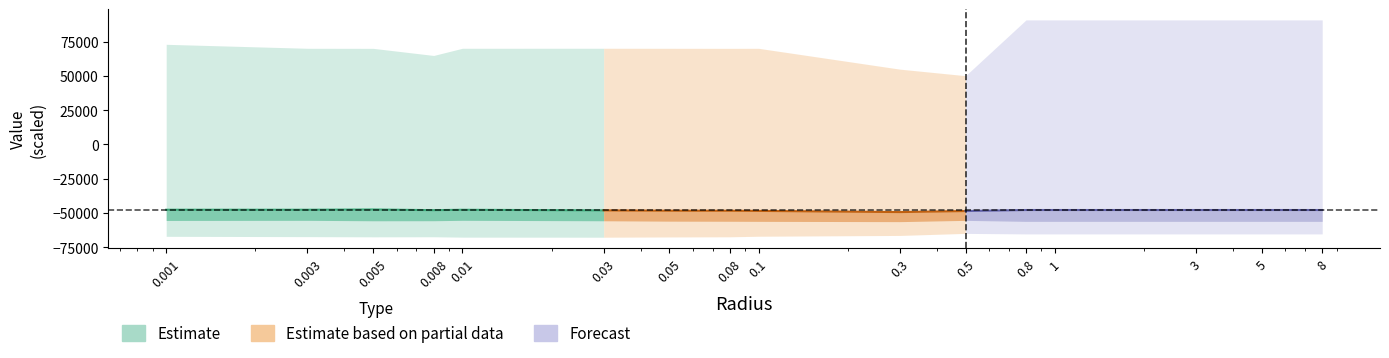

Which series has the largest total across all categories?

Estimate